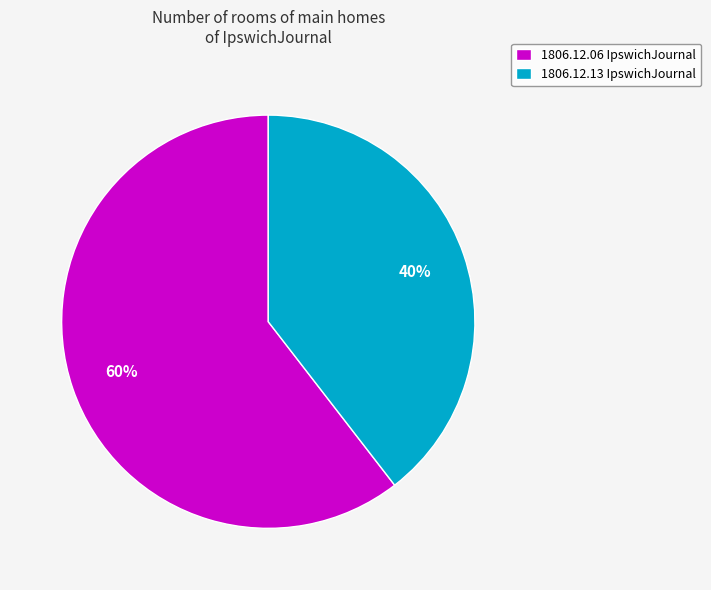

Is the sum of 1806.12.13 IpswichJournal and 1806.12.06 IpswichJournal greater than half?

Yes